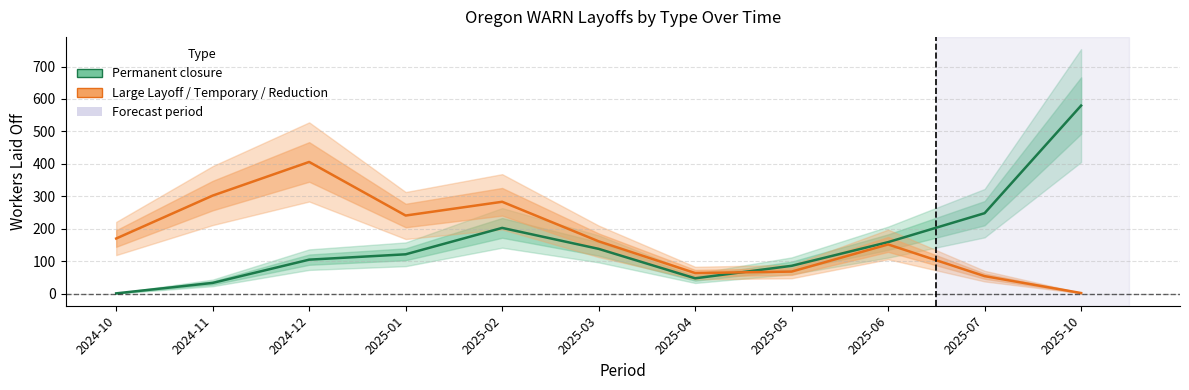

List the series in order of their peak value, highest first.

Permanent closure, Large Layoff / Temporary / Reduction